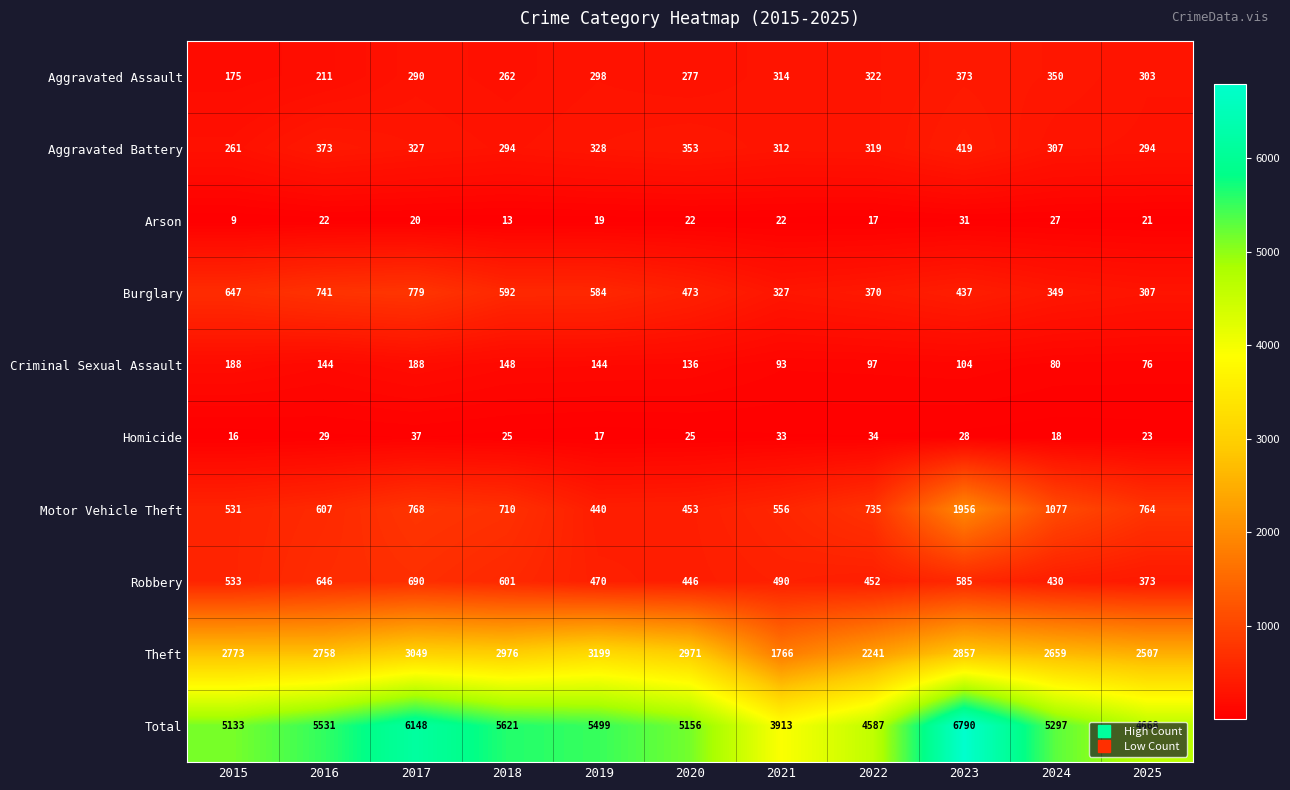

At which label does Motor Vehicle Theft reach its minimum?

2019